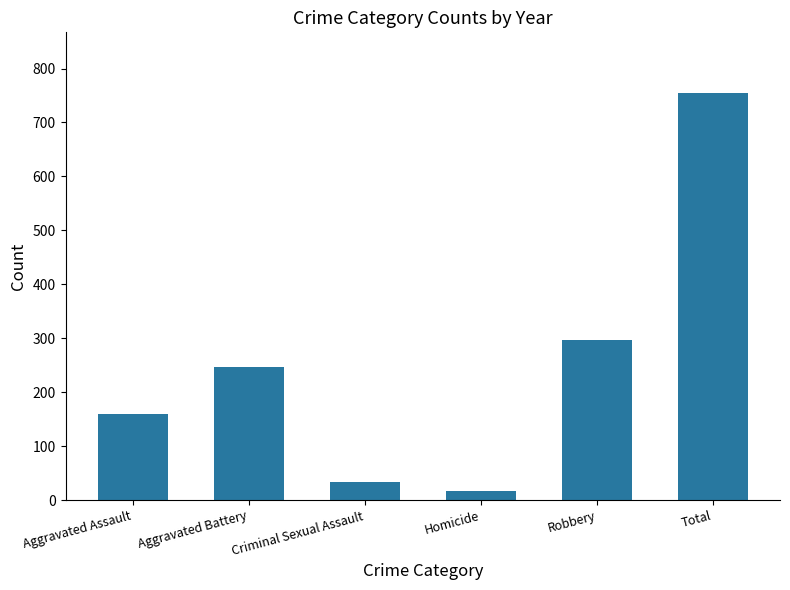

What position from the left is Homicide?

4